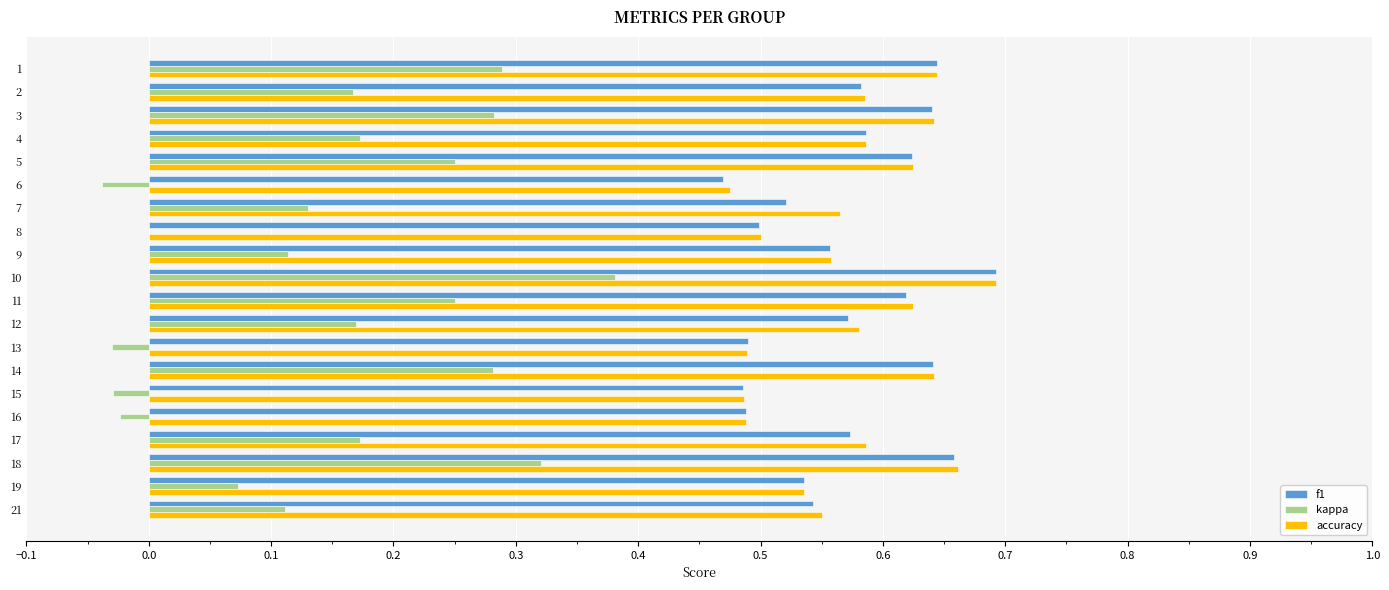

At which category is the sum across all series the highest?

10